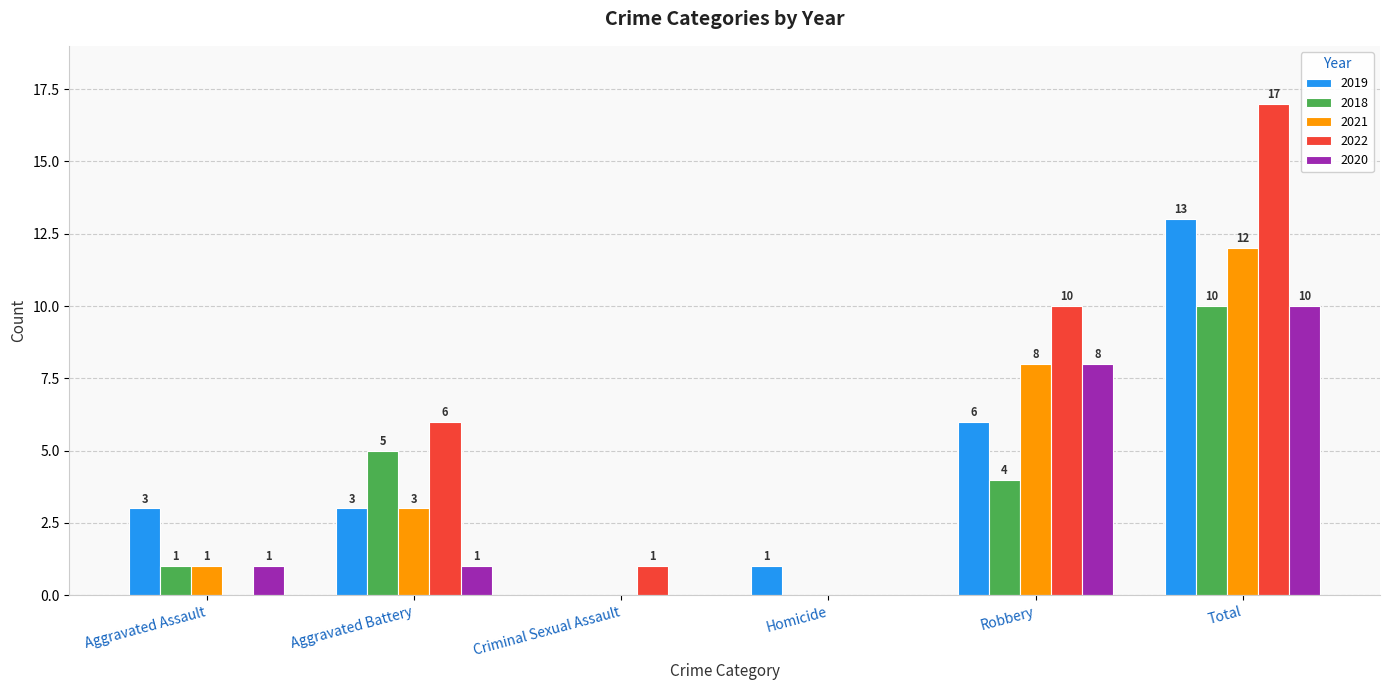

What are all the series names shown in the legend?

2019, 2018, 2021, 2022, 2020